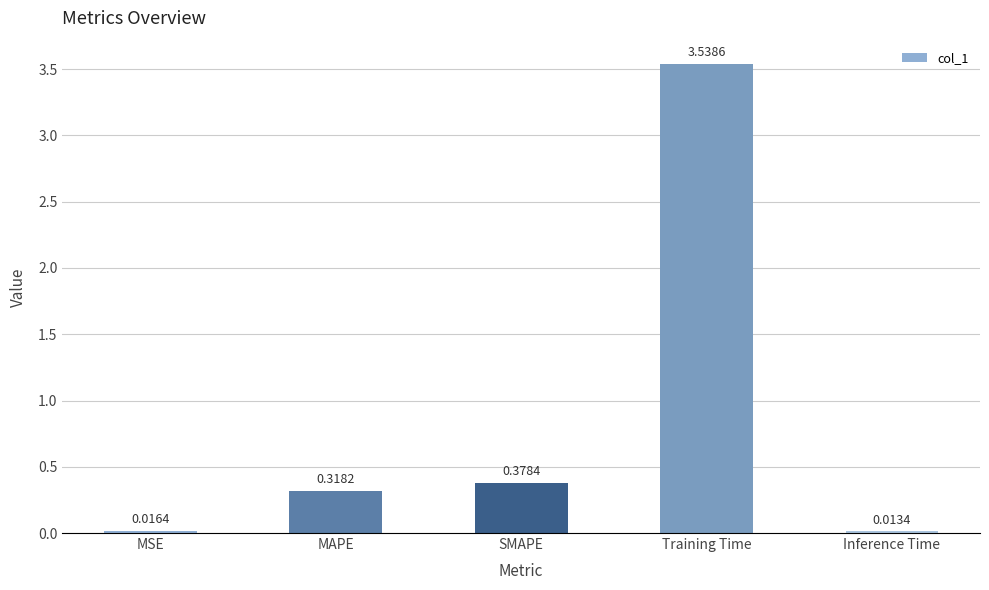

Which has a higher value, MAPE or Inference Time?

MAPE